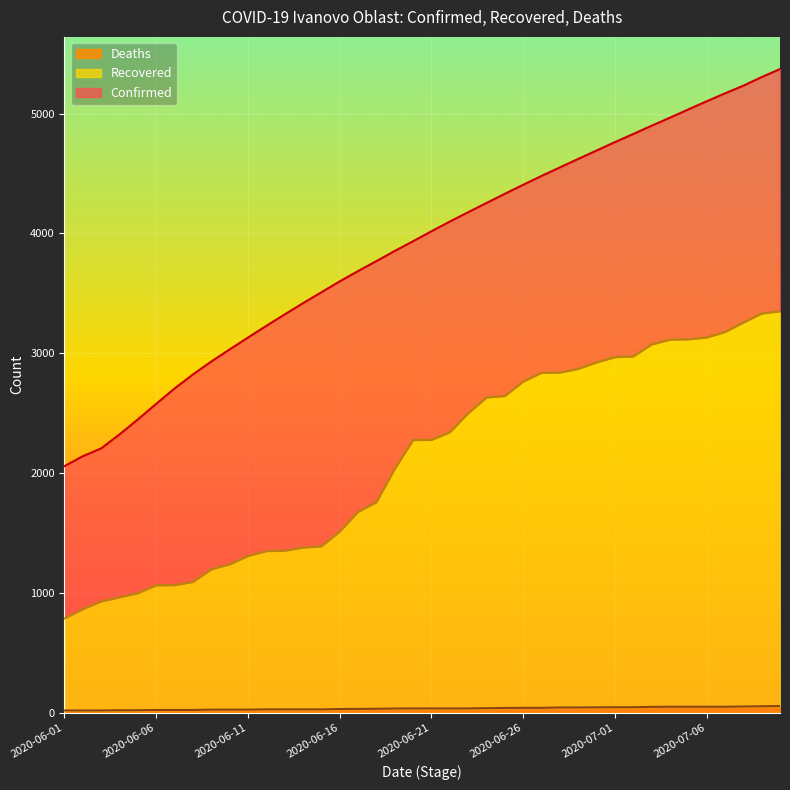

List the series in order of their peak value, lowest first.

Deaths, Recovered, Confirmed